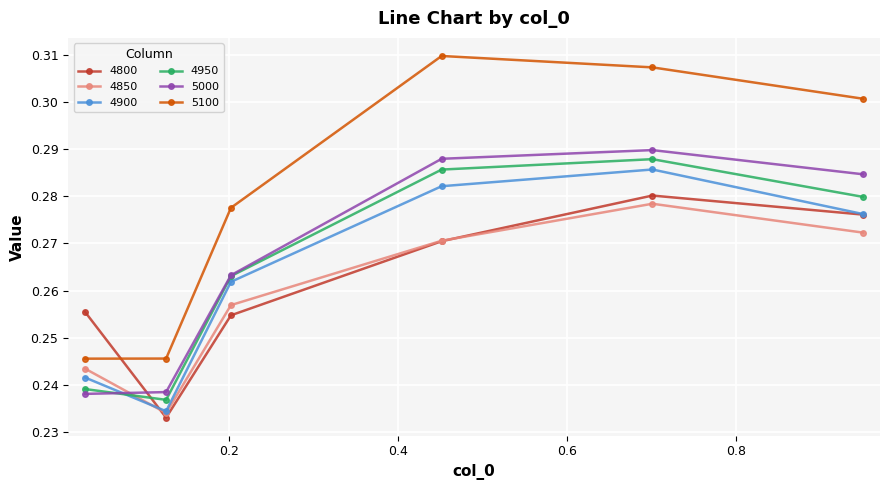

Count the number of categories in the chart.

6